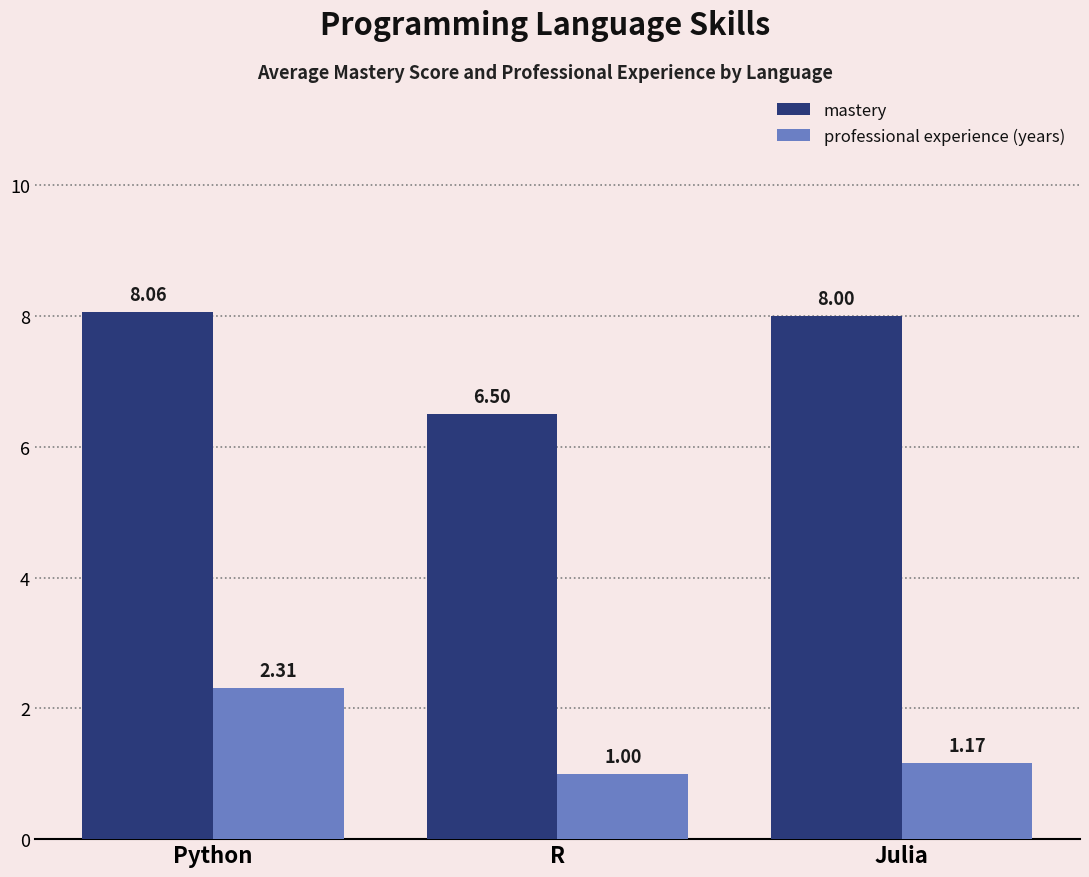

At which category is the sum across all series the highest?

Python